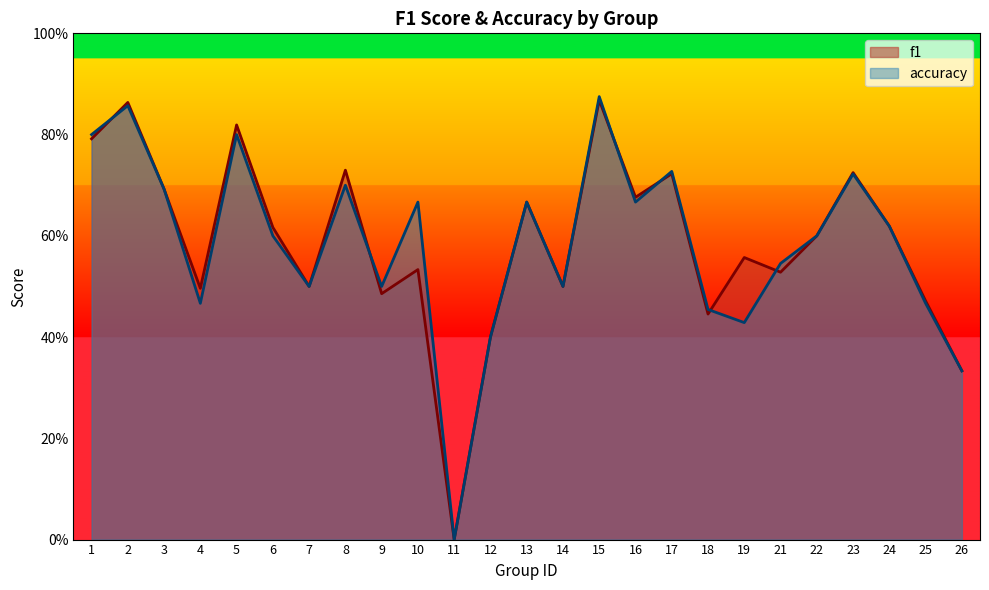

Does the chart display data point markers on the line(s)?

No